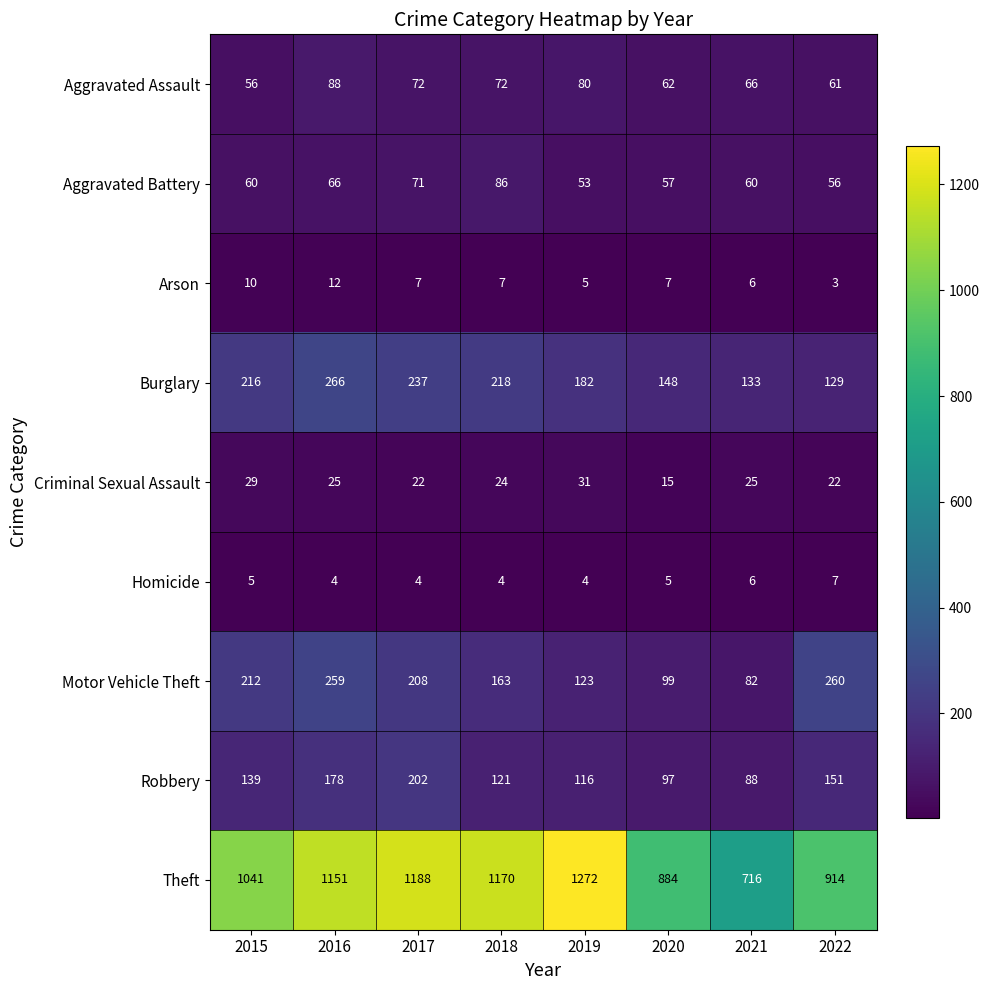

What is the total value across all series at 2020?

1374